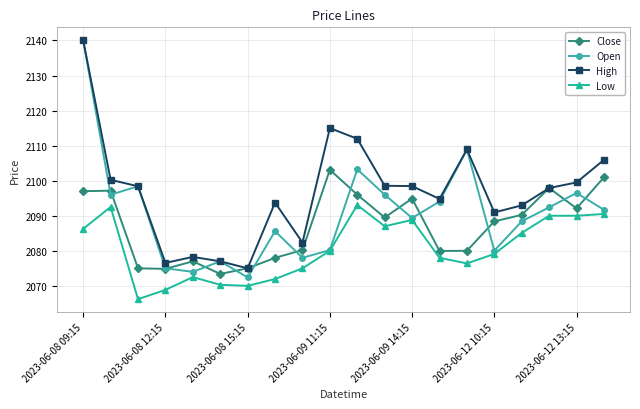

What is the value of the Close point at the 6th from the left?

2073.4